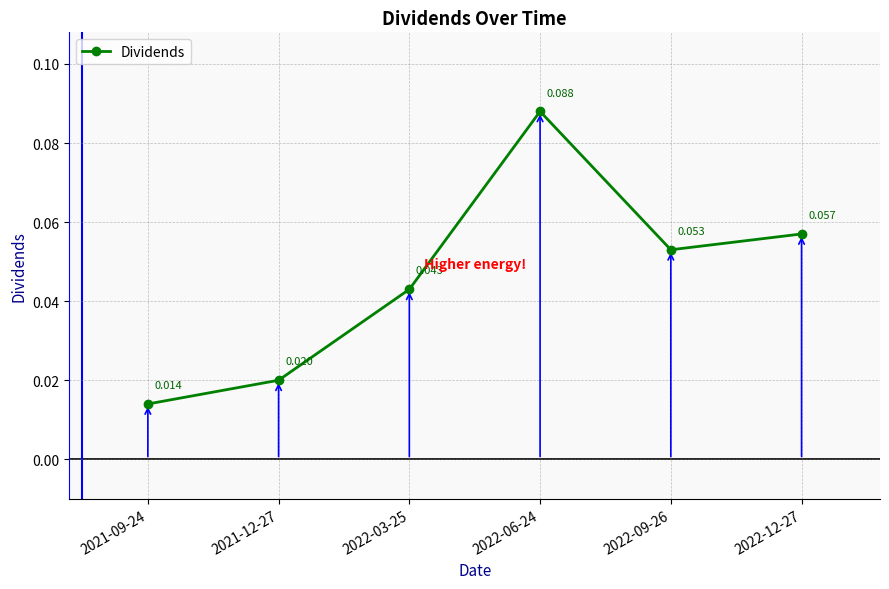

Rank the categories by value from highest to lowest.

2022-06-24, 2022-12-27, 2022-09-26, 2022-03-25, 2021-12-27, 2021-09-24